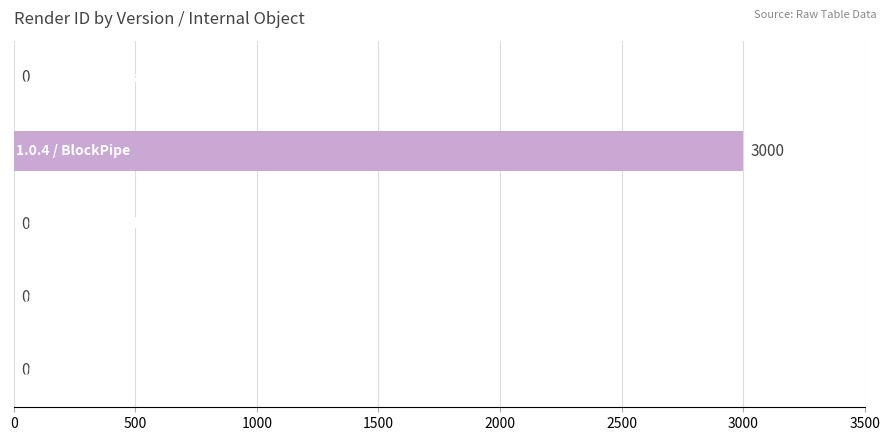

Are the bars horizontal?

Yes